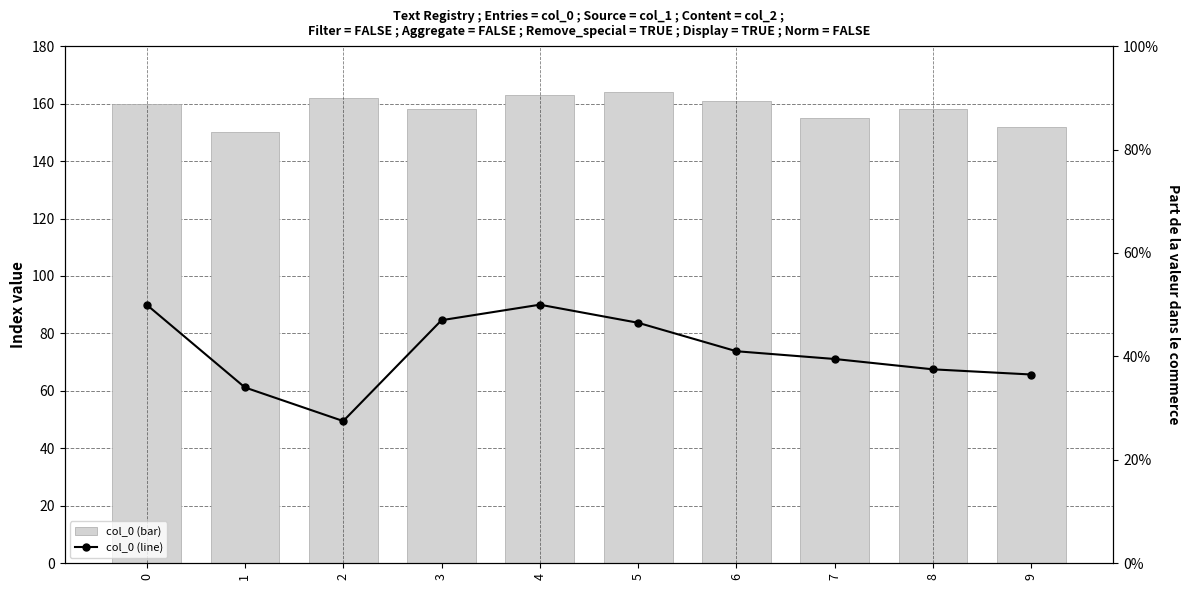

At which category is the sum across all series the highest?

4